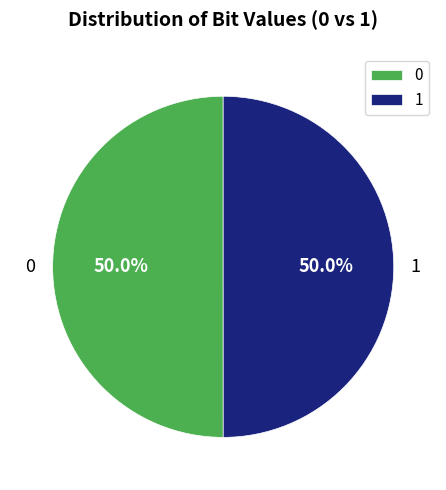

To the nearest percent, what percentage of the pie is 0?

50%